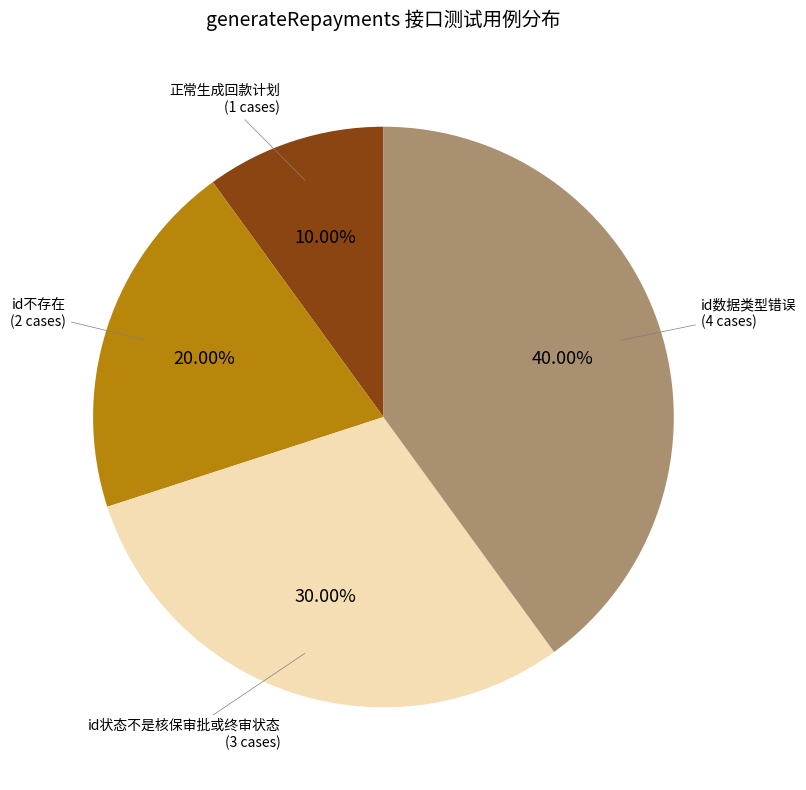

Is id数据类型错误 the majority of the pie?

No